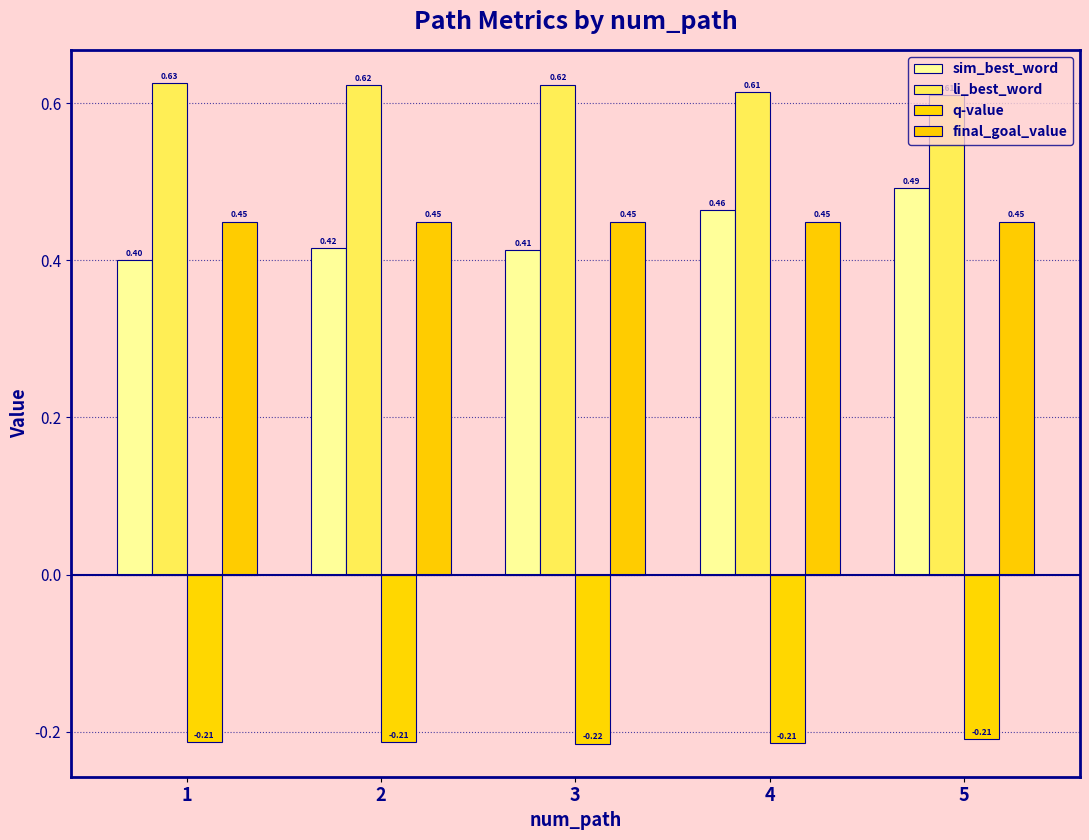

What is the difference between the maximum and minimum values in the sim_best_word series?

0.1